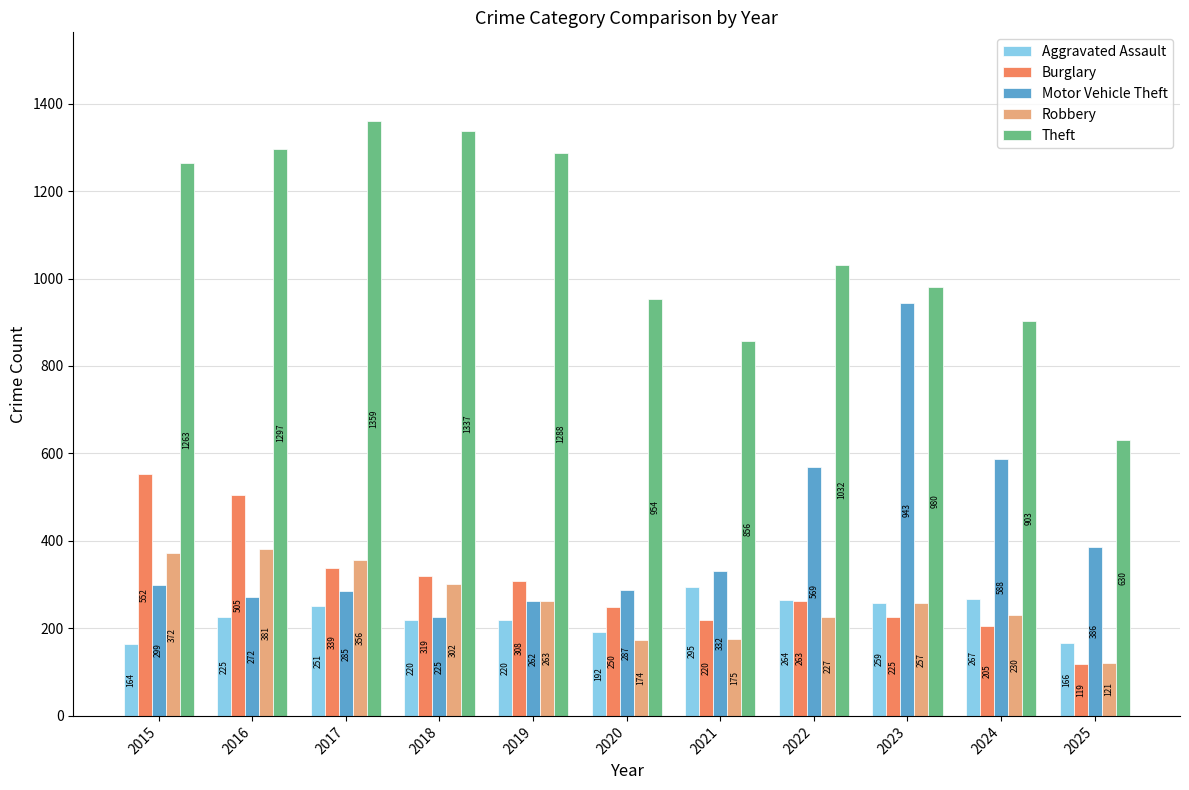

Does the chart contain any negative values?

No